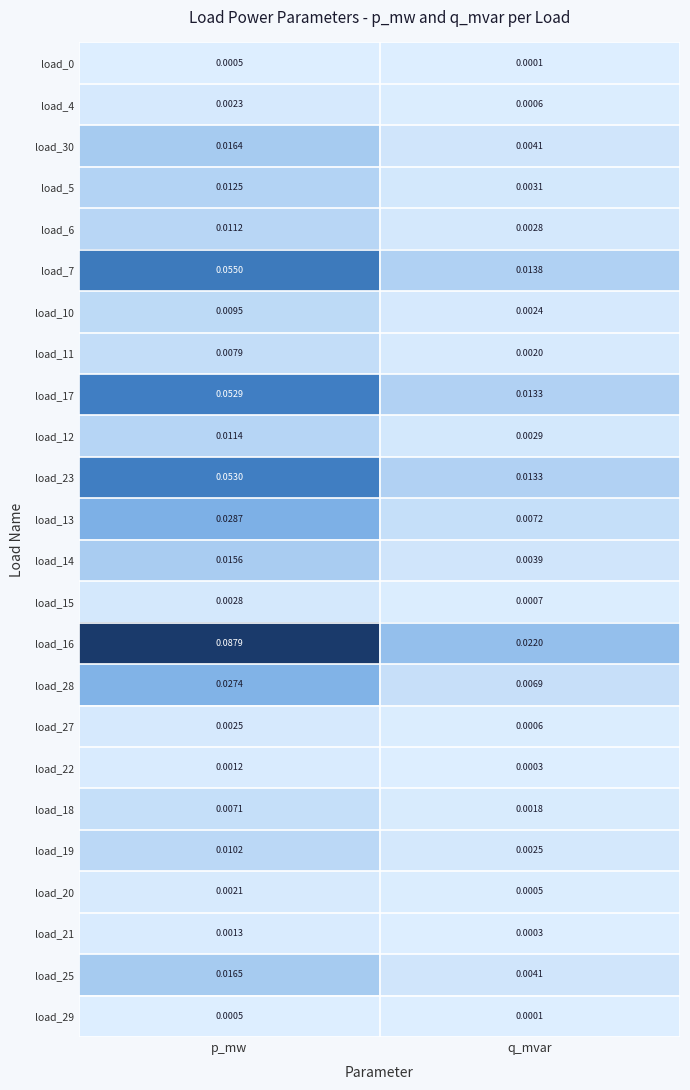

Which category has the lowest value in the load_15 series?

q_mvar